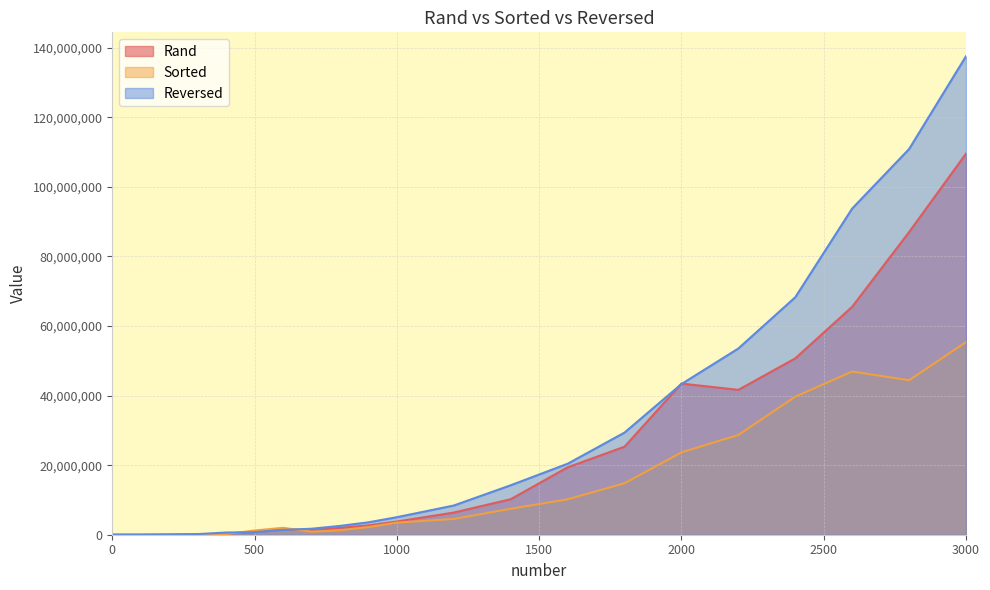

Where do Rand and Sorted first cross each other?

400 and 500